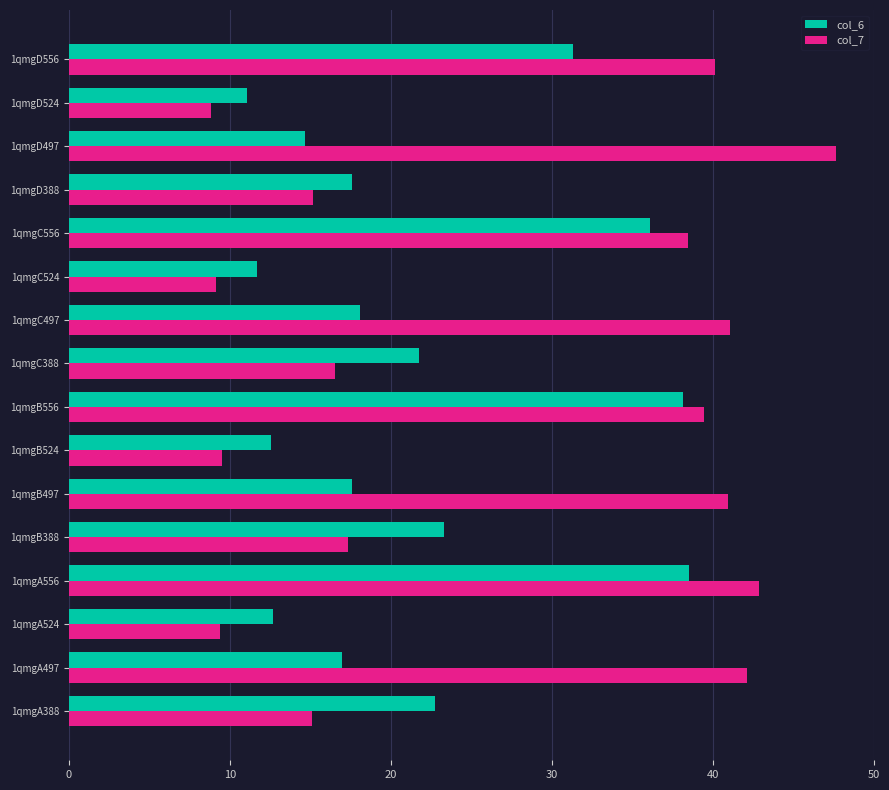

List the series in order of their overall mean, highest first.

col_7, col_6